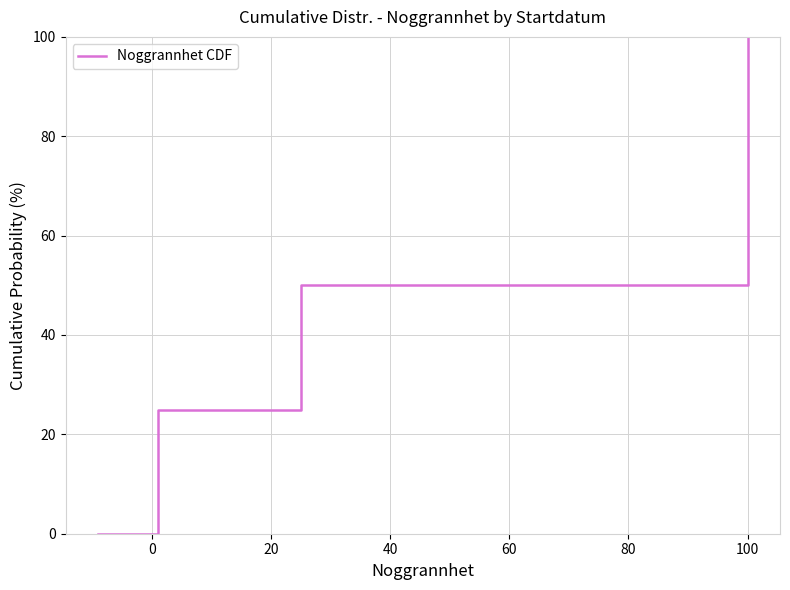

What is the label of the 3rd point from the left?

20